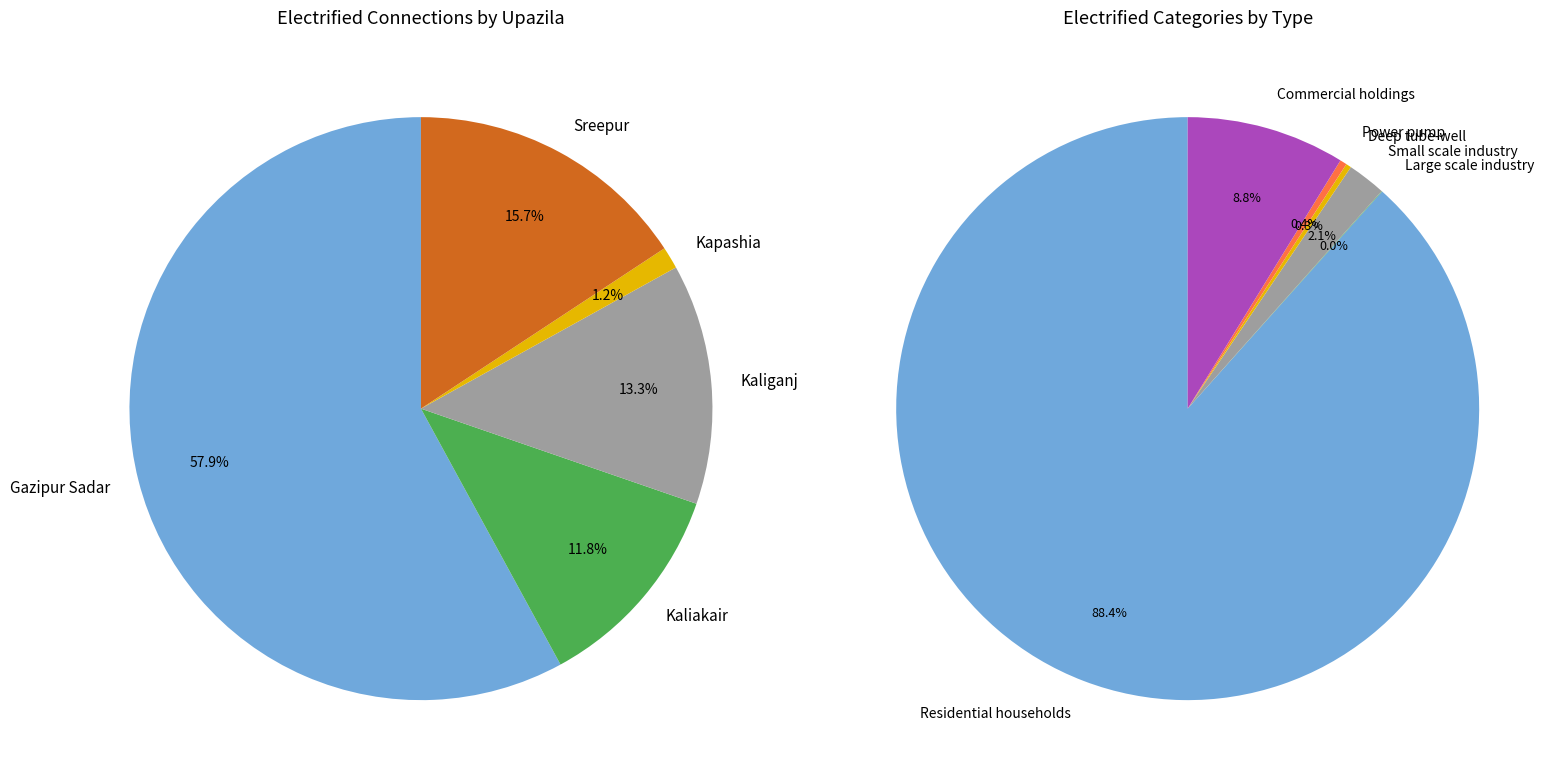

What is the difference between the highest and lowest values at Sreepur?

36571